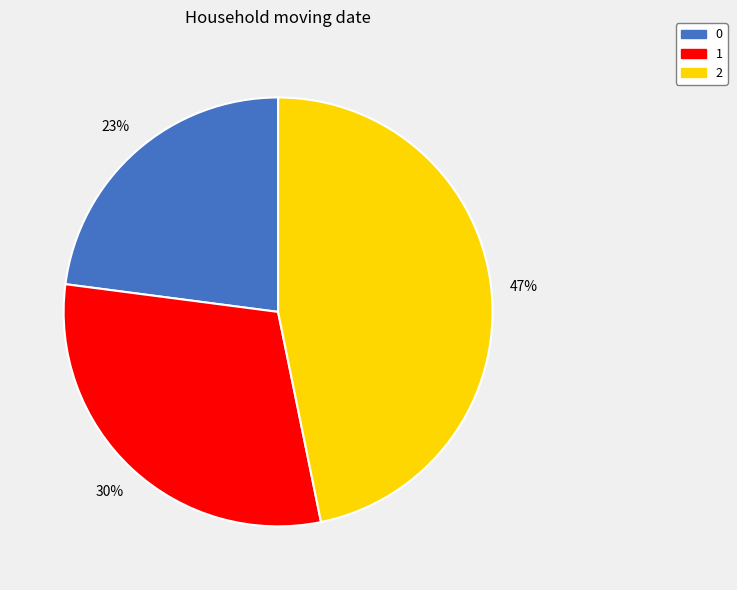

Is there a majority slice in this chart?

No